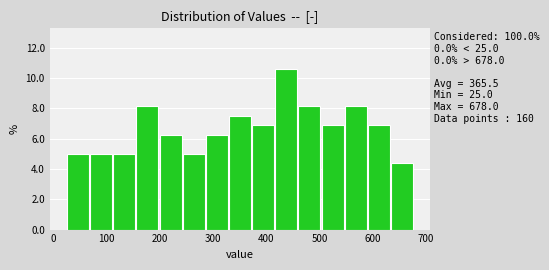

Over which range of the x-axis is the bar tallest?

420 to 460